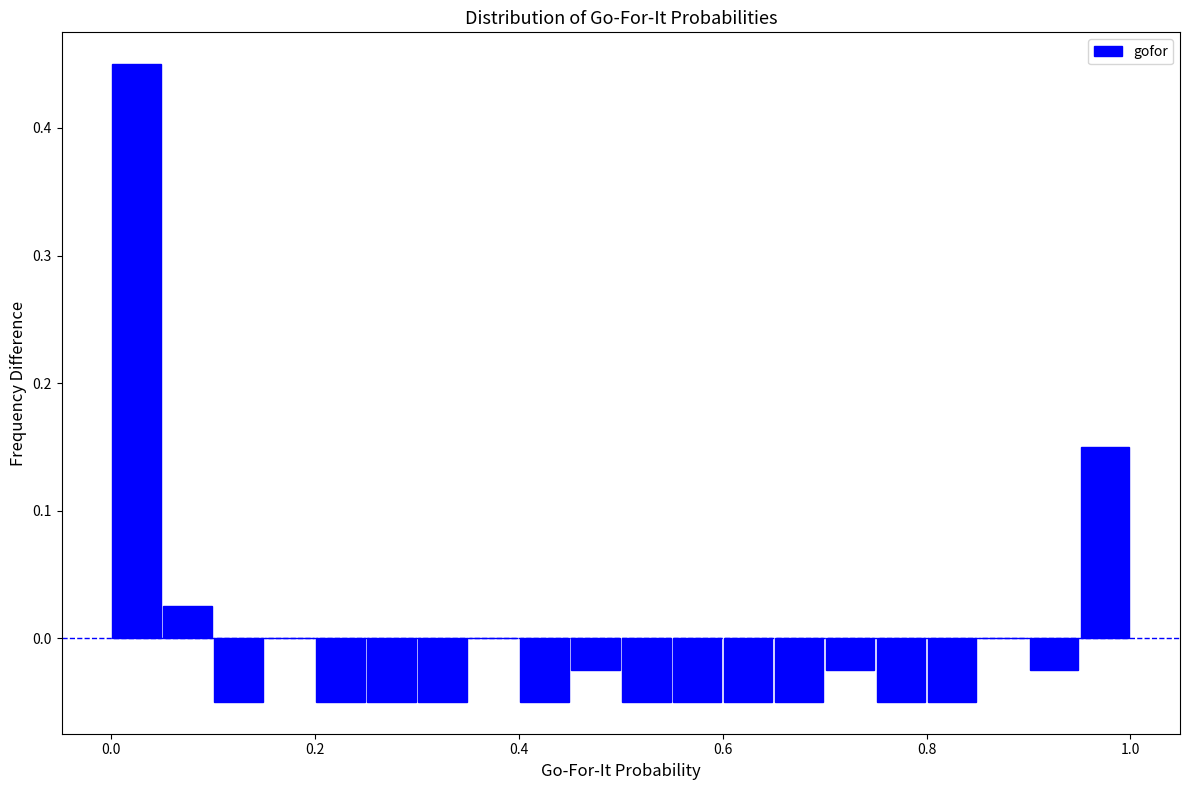

Around what value on the x-axis is the tallest bar? Give the approximate position of its centre, as read against the axis.

0.02